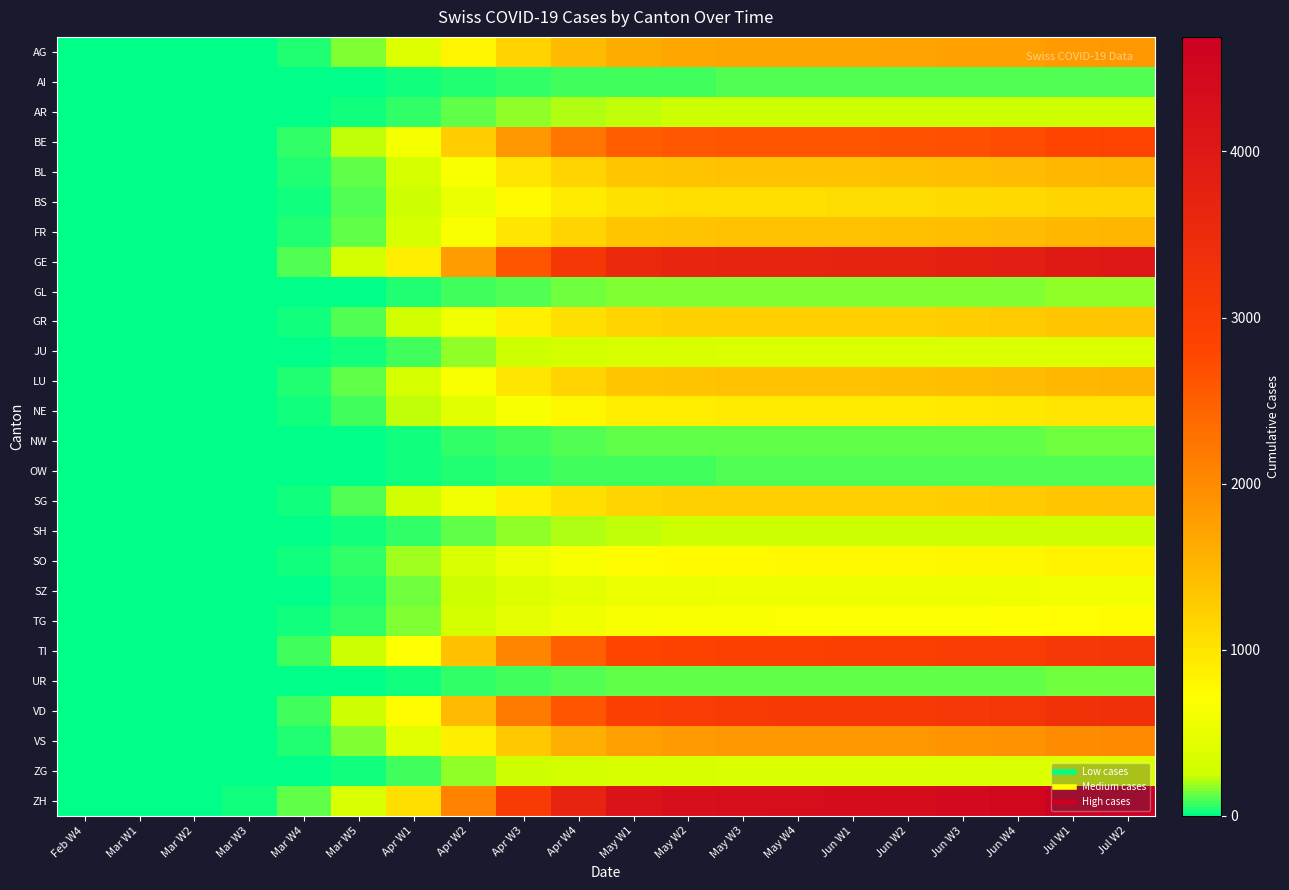

What is the difference between the highest and lowest values at Jul W1?

4521